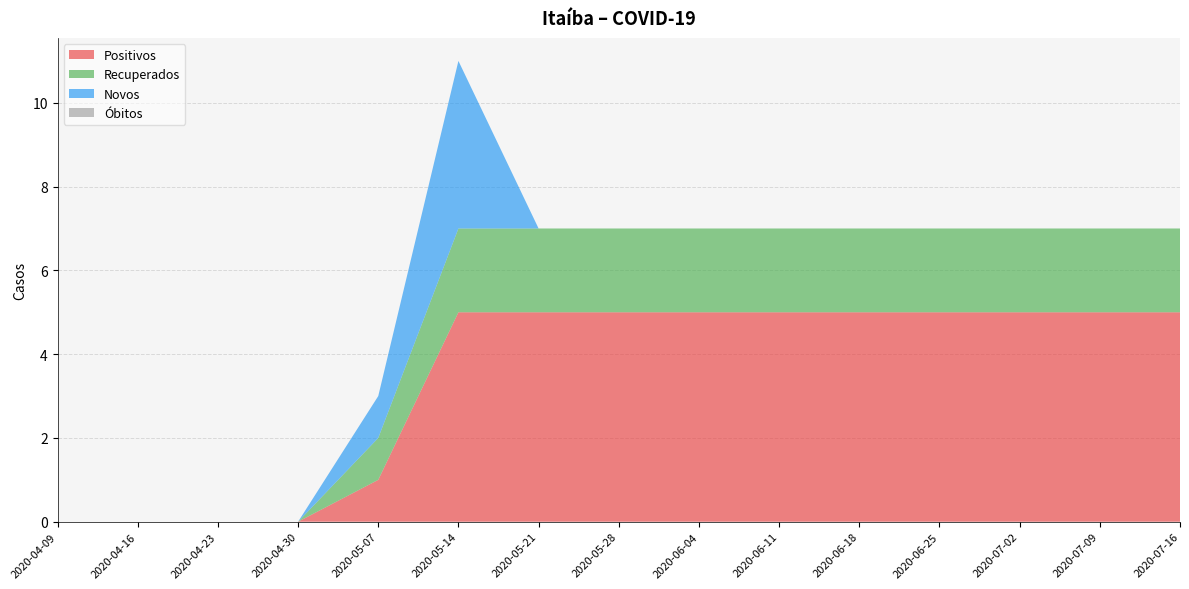

Reading left to right, transcribe all the data shown in this chart.

Positivos: 2020-04-09=0	2020-04-16=0	2020-04-23=0	2020-04-30=0	2020-05-07=1	2020-05-14=5	2020-05-21=5	2020-05-28=5	2020-06-04=5	2020-06-11=5	2020-06-18=5	2020-06-25=5	2020-07-02=5	2020-07-09=5	2020-07-16=5
Recuperados: 2020-04-09=0	2020-04-16=0	2020-04-23=0	2020-04-30=0	2020-05-07=1	2020-05-14=2	2020-05-21=2	2020-05-28=2	2020-06-04=2	2020-06-11=2	2020-06-18=2	2020-06-25=2	2020-07-02=2	2020-07-09=2	2020-07-16=2
Novos: 2020-04-09=0	2020-04-16=0	2020-04-23=0	2020-04-30=0	2020-05-07=1	2020-05-14=4	2020-05-21=0	2020-05-28=0	2020-06-04=0	2020-06-11=0	2020-06-18=0	2020-06-25=0	2020-07-02=0	2020-07-09=0	2020-07-16=0
Óbitos: 2020-04-09=0	2020-04-16=0	2020-04-23=0	2020-04-30=0	2020-05-07=0	2020-05-14=0	2020-05-21=0	2020-05-28=0	2020-06-04=0	2020-06-11=0	2020-06-18=0	2020-06-25=0	2020-07-02=0	2020-07-09=0	2020-07-16=0